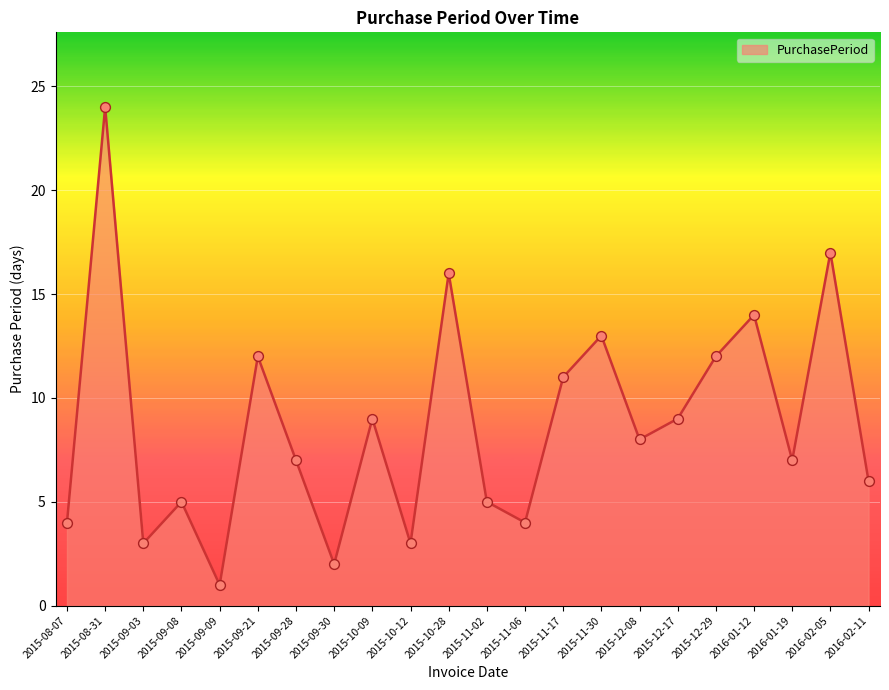

What is the change in value from 2015-09-03 to 2015-10-28?

+13